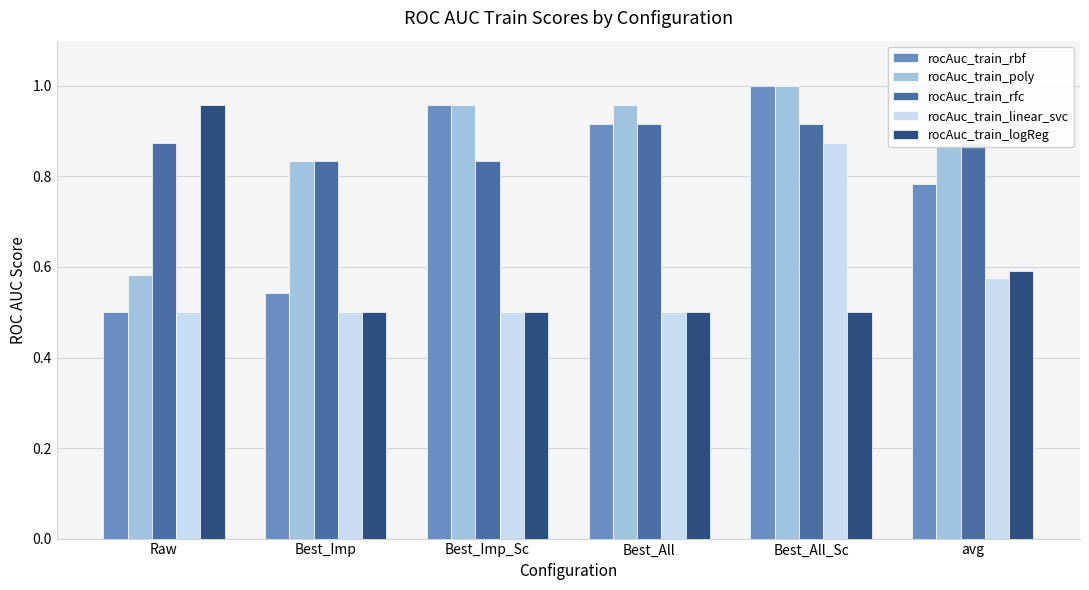

At which category is the sum across all series the highest?

Best_All_Sc